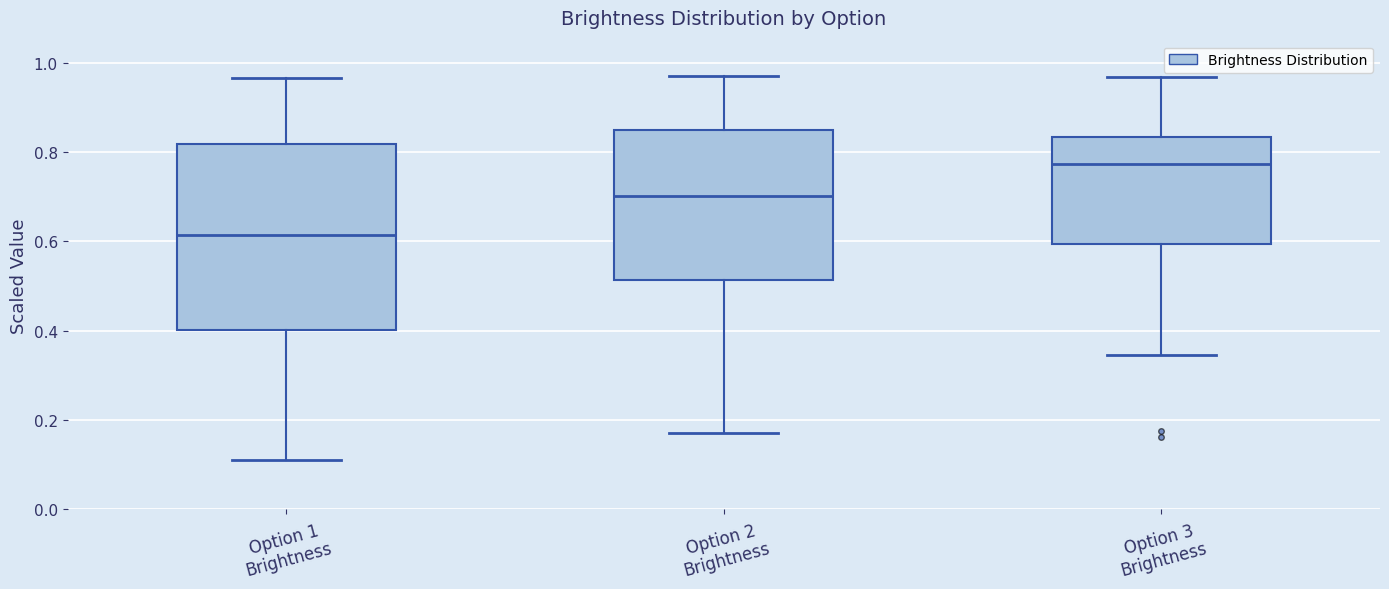

Where does the lower whisker of the box for Option 2 Brightness end on the y-axis? The values are not printed on the chart, so give them approximately, as read against the axis.

0.18